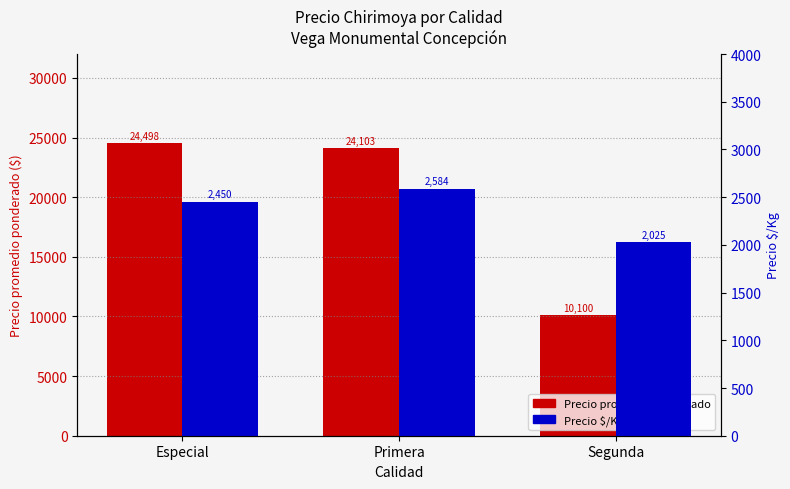

Is it true that Precio $/Kg equals 1068 at Especial?

False